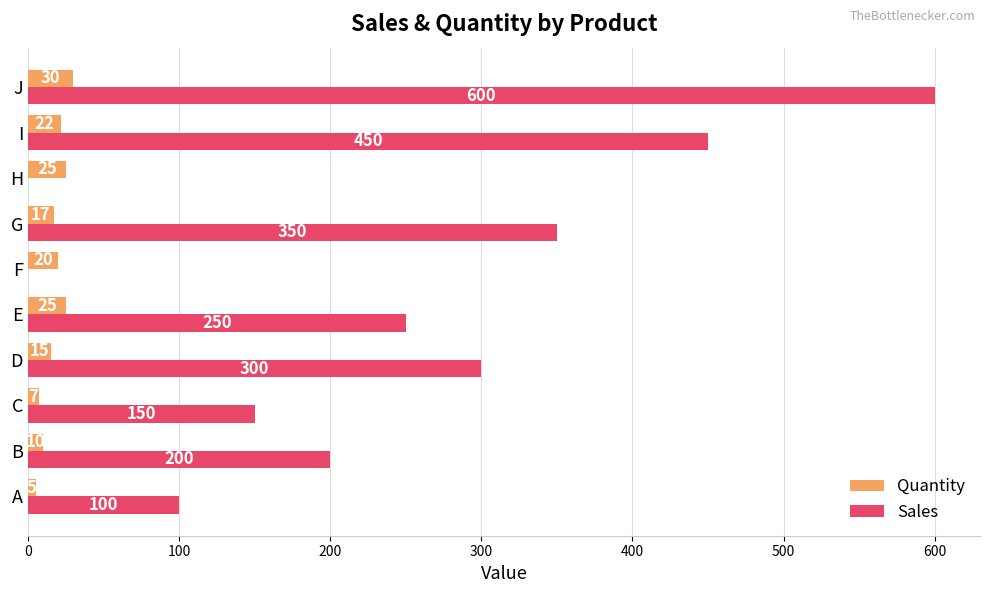

Which series has the largest range (max minus min)?

Sales